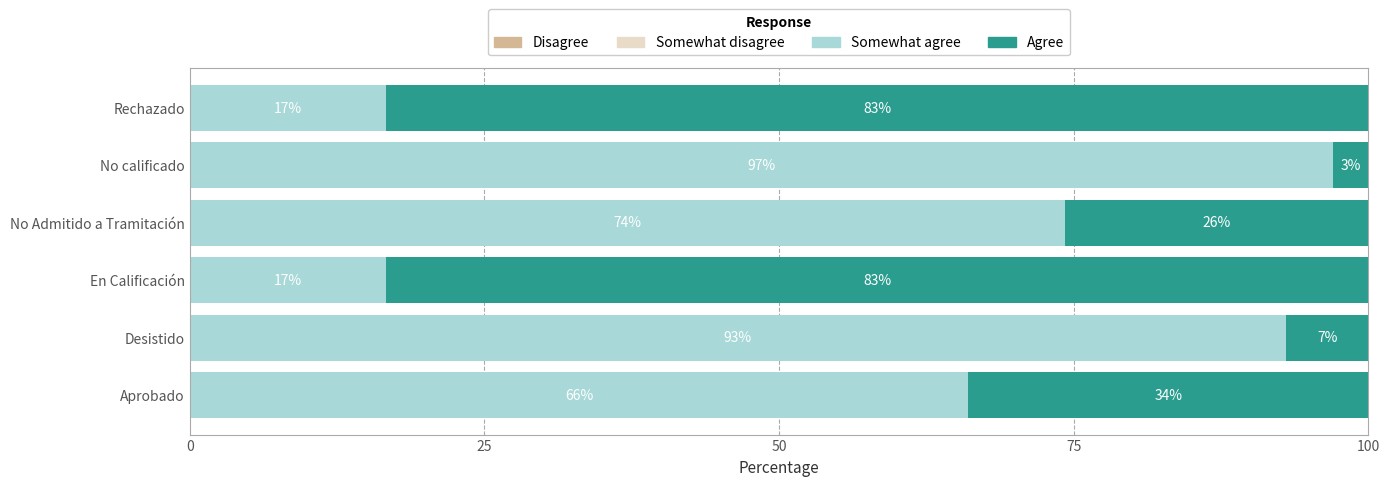

What is the highest value of the Somewhat agree series?

97.0